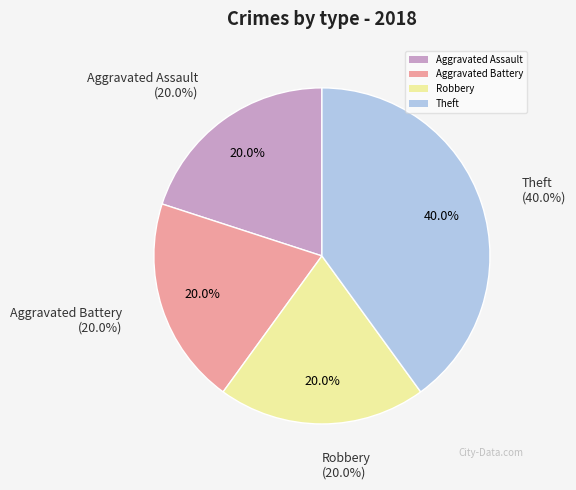

Rank the categories by value from highest to lowest.

Theft, Aggravated Assault, Aggravated Battery, Robbery